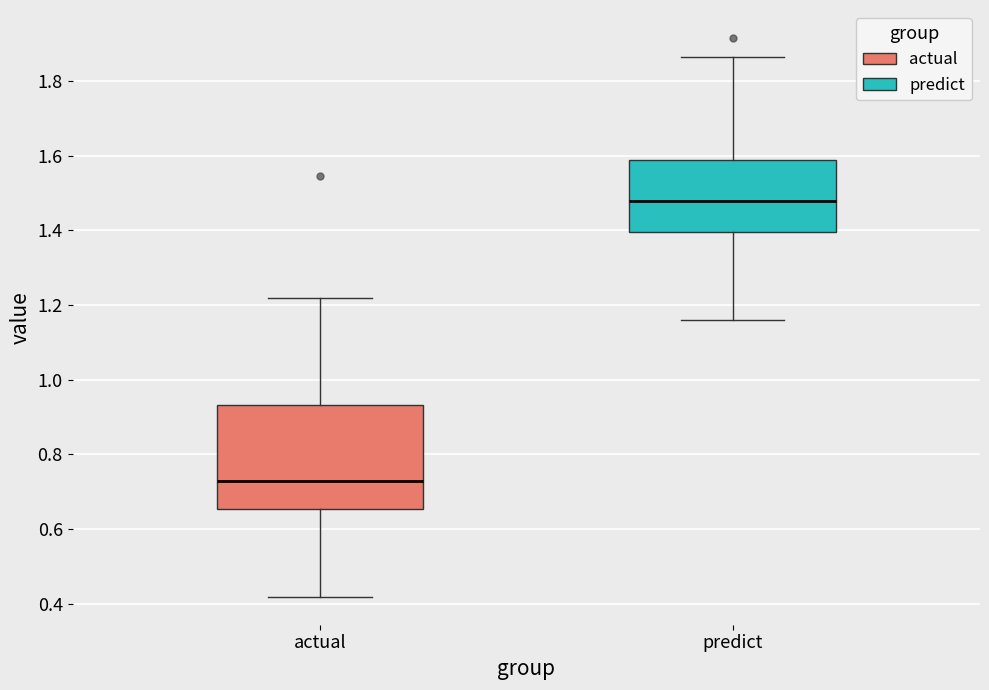

Reading left to right, transcribe this box plot: for each box, give where its median line is, the range the box spans, and where its two whiskers end, as read against the y-axis. The values are not printed on the chart, so give them approximately, as read against the axis.

actual: median 0.72, box 0.66 to 0.94, whiskers 0.42 to 1.22
predict: median 1.48, box 1.40 to 1.58, whiskers 1.16 to 1.86